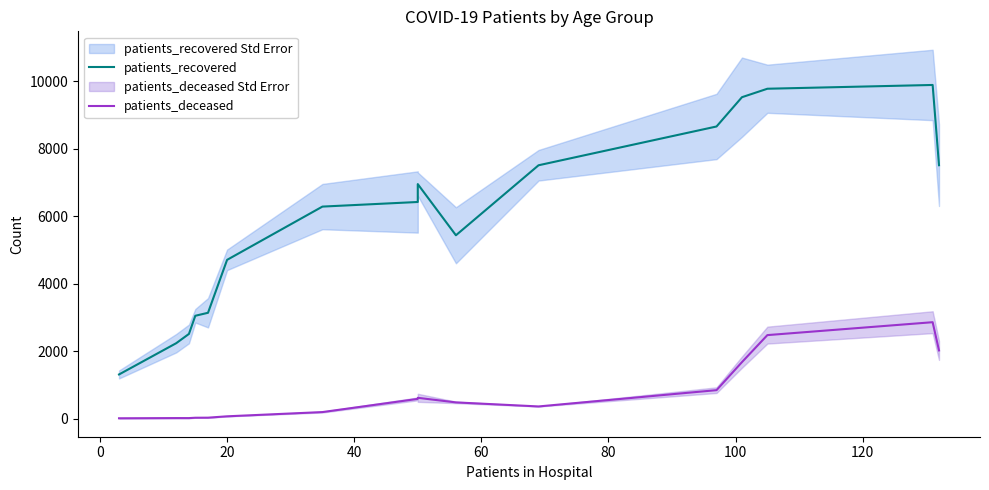

Does the chart display data point markers on the line(s)?

No